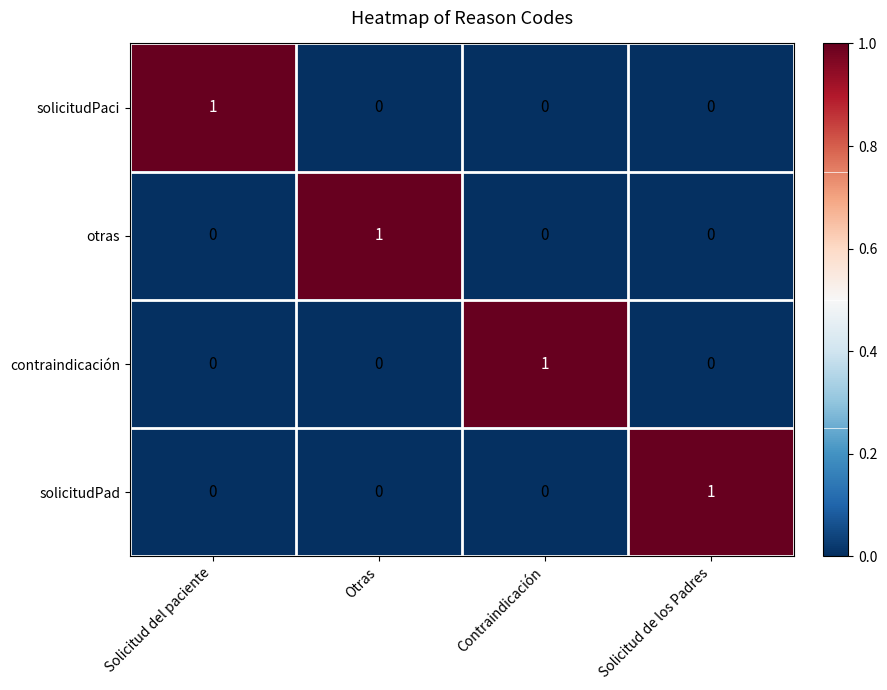

What is the total value across all series at Contraindicación?

1